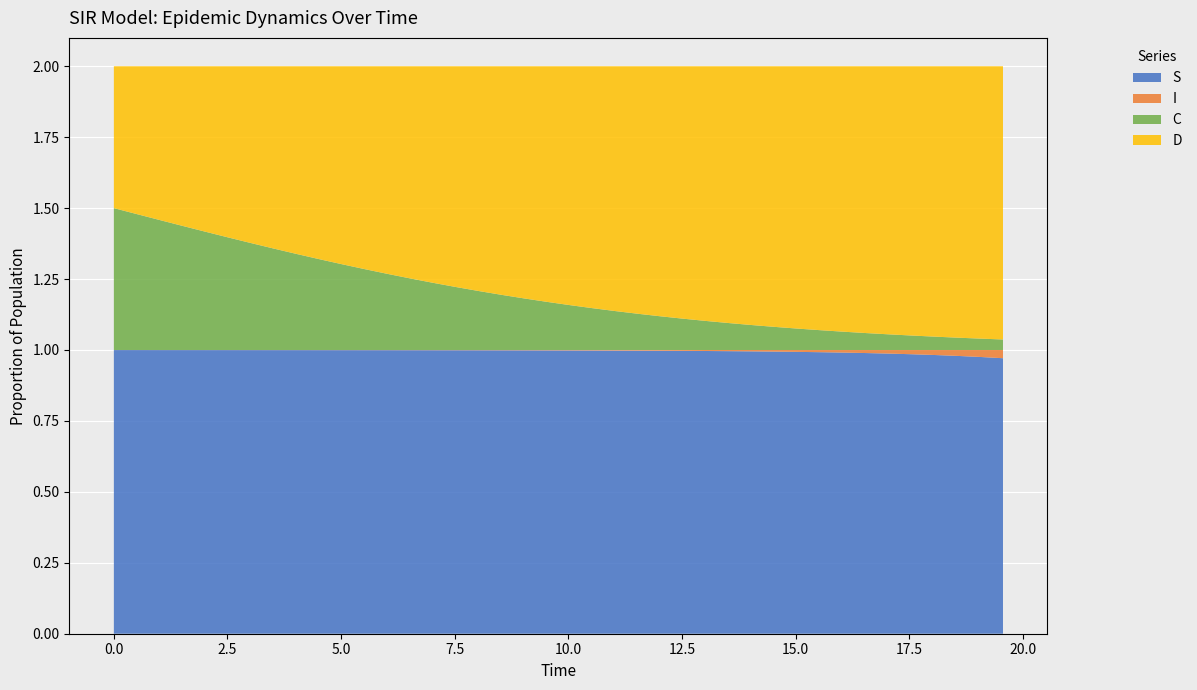

Reading left to right, what are all the values shown in this chart?

S: 0=1.0	1=1.0	2=1.0	3=1.0	4=1.0	5=1.0	6=1.0	7=1.0	8=1.0	9=1.0	10=1.0	11=1.0	12=1.0	13=1.0	14=1.0	15=1.0	16=1.0	17=1.0	18=1.0	19=1.0	20=1.0	21=1.0	22=1.0	23=1.0	24=1.0	25=1.0	26=1.0	27=1.0	28=1.0	29=1.0	30=1.0	31=1.0	32=1.0	33=1.0	34=1.0	35=1.0	36=1.0	37=1.0	38=1.0	39=1.0
I: 0=0.0	1=0.0	2=0.0	3=0.0	4=0.0	5=0.0	6=0.0	7=0.0	8=0.0	9=0.0	10=0.0	11=0.0	12=0.0	13=0.0	14=0.0	15=0.0	16=0.0	17=0.0	18=0.0	19=0.0	20=0.0	21=0.0	22=0.0	23=0.0	24=0.0	25=0.0	26=0.0	27=0.0	28=0.0	29=0.0	30=0.0	31=0.0	32=0.0	33=0.0	34=0.0	35=0.0	36=0.0	37=0.0	38=0.0	39=0.0
C: 0=0.5	1=0.5	2=0.5	3=0.4	4=0.4	5=0.4	6=0.4	7=0.4	8=0.3	9=0.3	10=0.3	11=0.3	12=0.3	13=0.3	14=0.2	15=0.2	16=0.2	17=0.2	18=0.2	19=0.2	20=0.2	21=0.1	22=0.1	23=0.1	24=0.1	25=0.1	26=0.1	27=0.1	28=0.1	29=0.1	30=0.1	31=0.1	32=0.1	33=0.1	34=0.1	35=0.1	36=0.0	37=0.0	38=0.0	39=0.0
D: 0=0.5	1=0.5	2=0.5	3=0.6	4=0.6	5=0.6	6=0.6	7=0.6	8=0.7	9=0.7	10=0.7	11=0.7	12=0.7	13=0.7	14=0.8	15=0.8	16=0.8	17=0.8	18=0.8	19=0.8	20=0.8	21=0.9	22=0.9	23=0.9	24=0.9	25=0.9	26=0.9	27=0.9	28=0.9	29=0.9	30=0.9	31=0.9	32=0.9	33=0.9	34=0.9	35=0.9	36=1.0	37=1.0	38=1.0	39=1.0